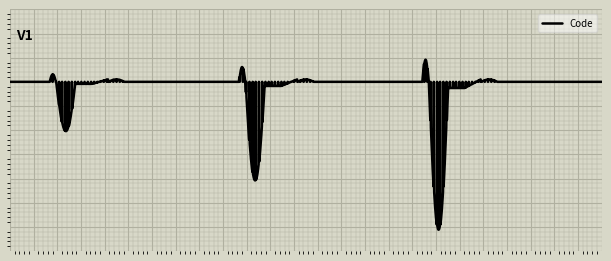

Which category has the lowest value across all series?

Aucune